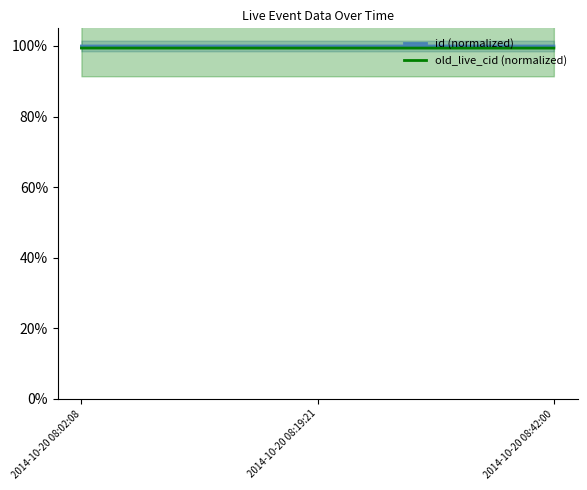

True or false: id (normalized) has a value of 100.0 at 2014-10-20 08:42:00.

True